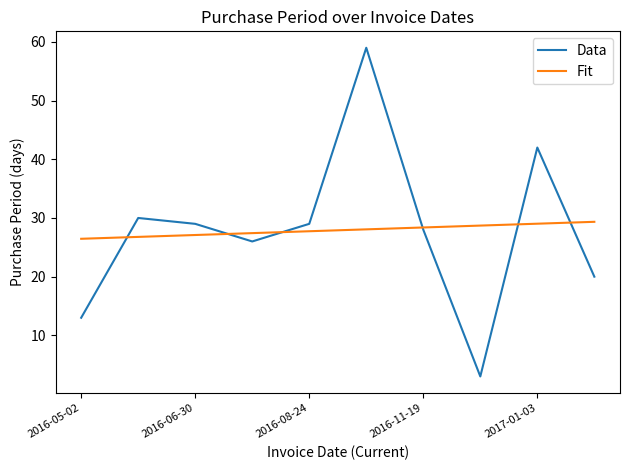

Which series has the largest range (max minus min)?

Data